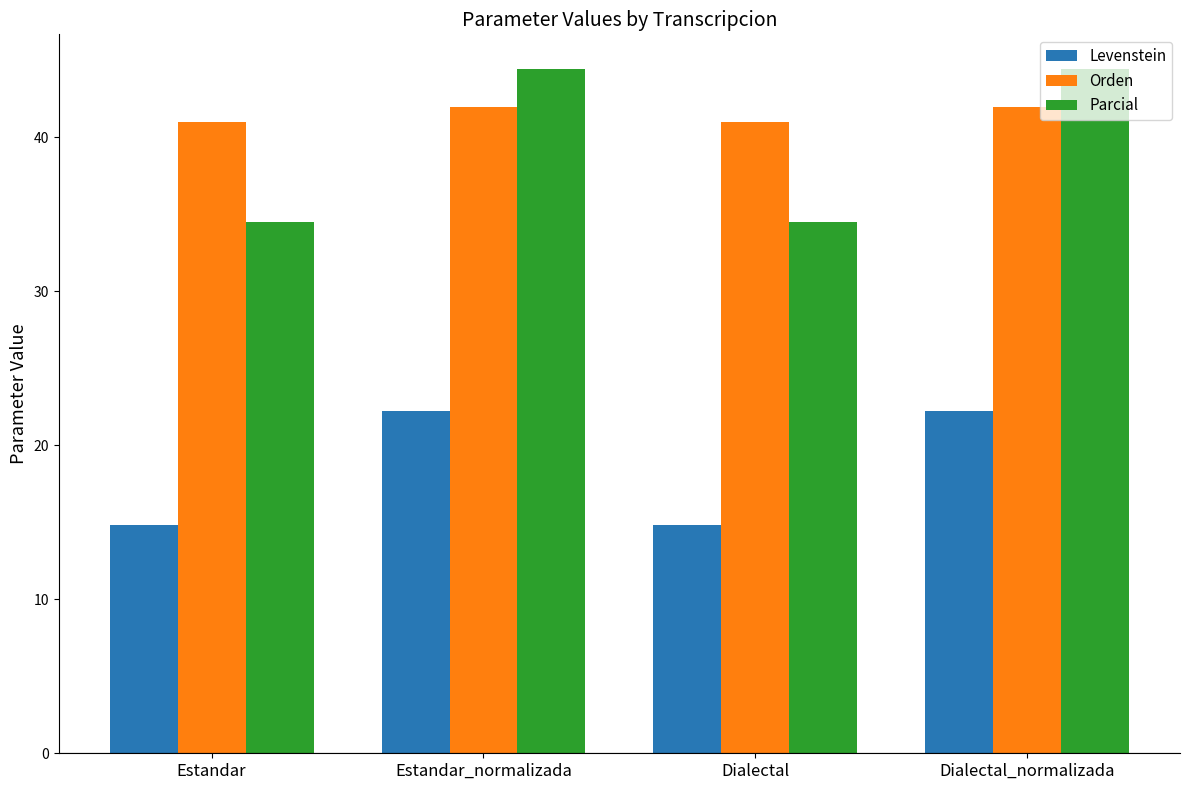

What is the difference between the second highest and second lowest values in the Levenstein series?

7.4